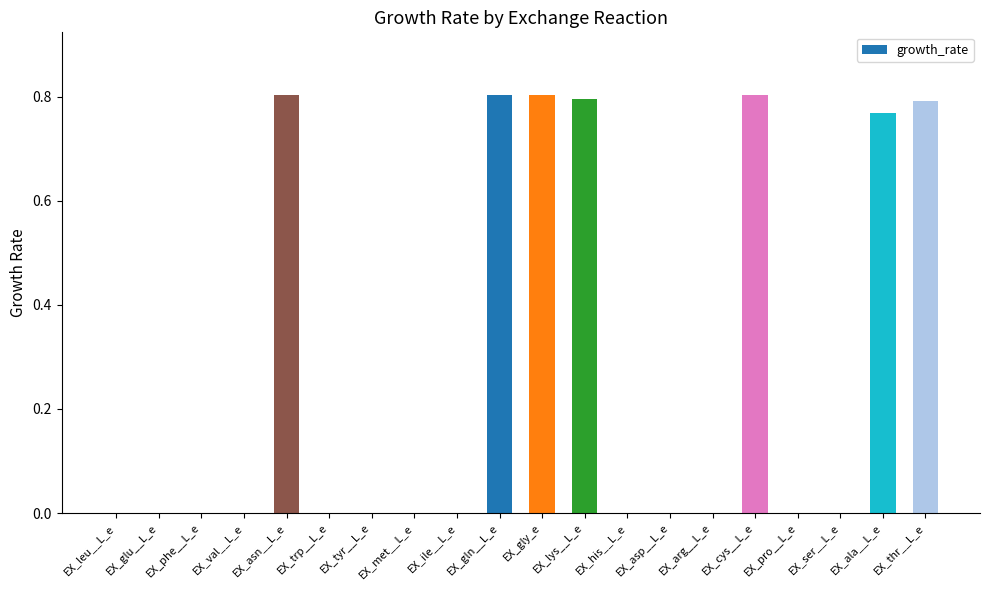

True or false: the data shows 0.0 at EX_tyr__L_e.

True